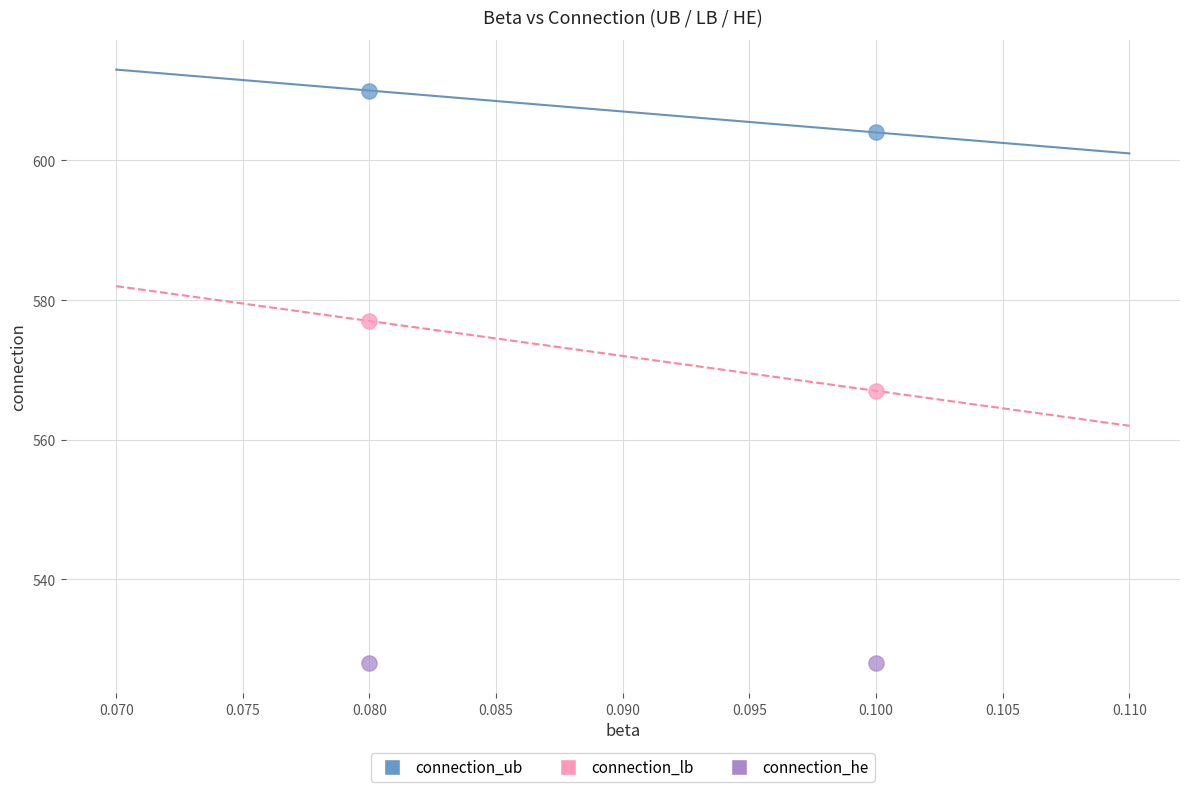

What are all the series names shown in the legend?

connection_ub, connection_lb, connection_he